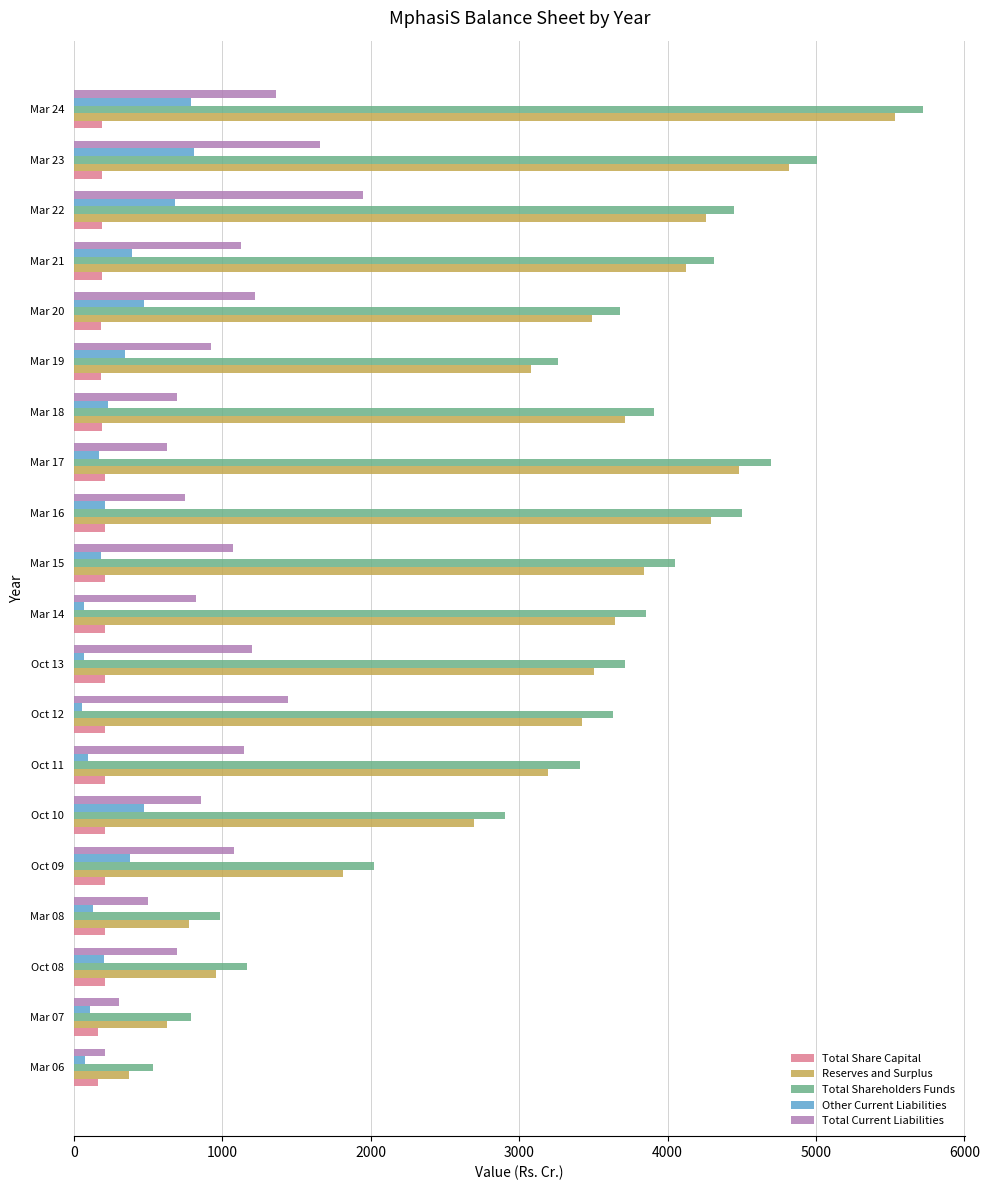

At which category is the sum across all series the highest?

Mar 24